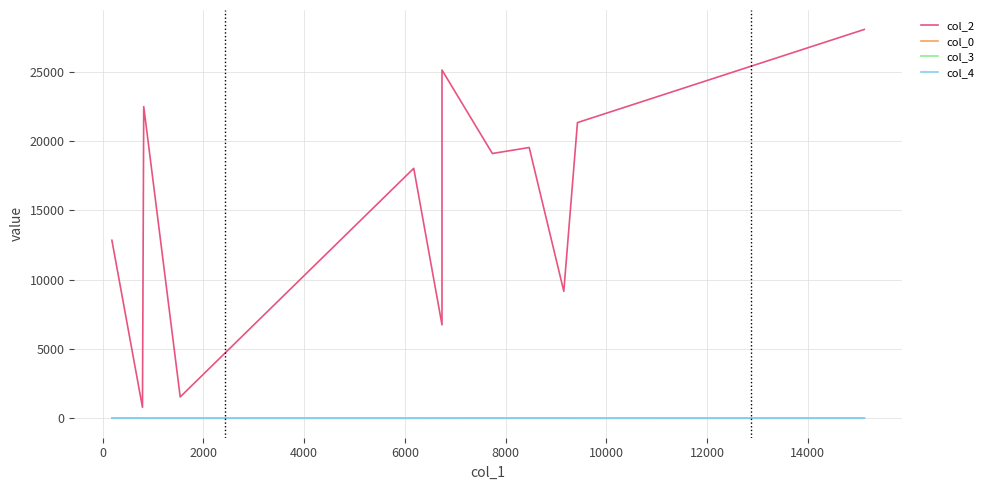

What is the difference between the col_0 values at 2000 and 10000?

14.8